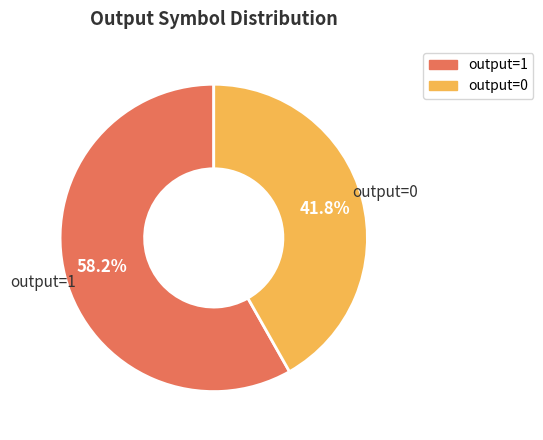

What is the ratio of the value at output=0 to the value at output=1?

0.7